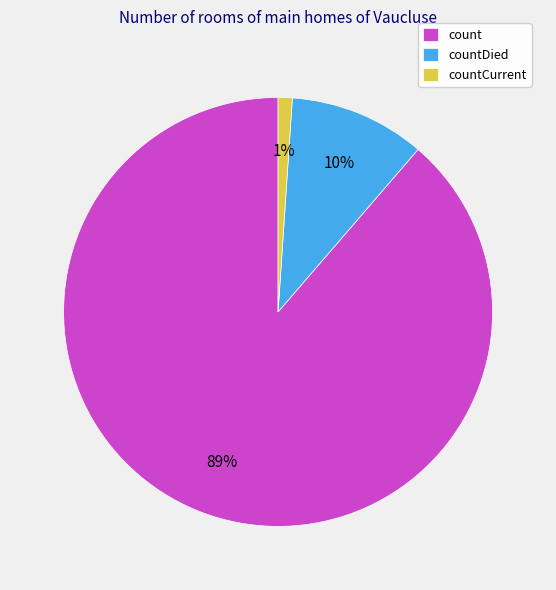

Is it true that countCurrent is 1% of the pie?

True